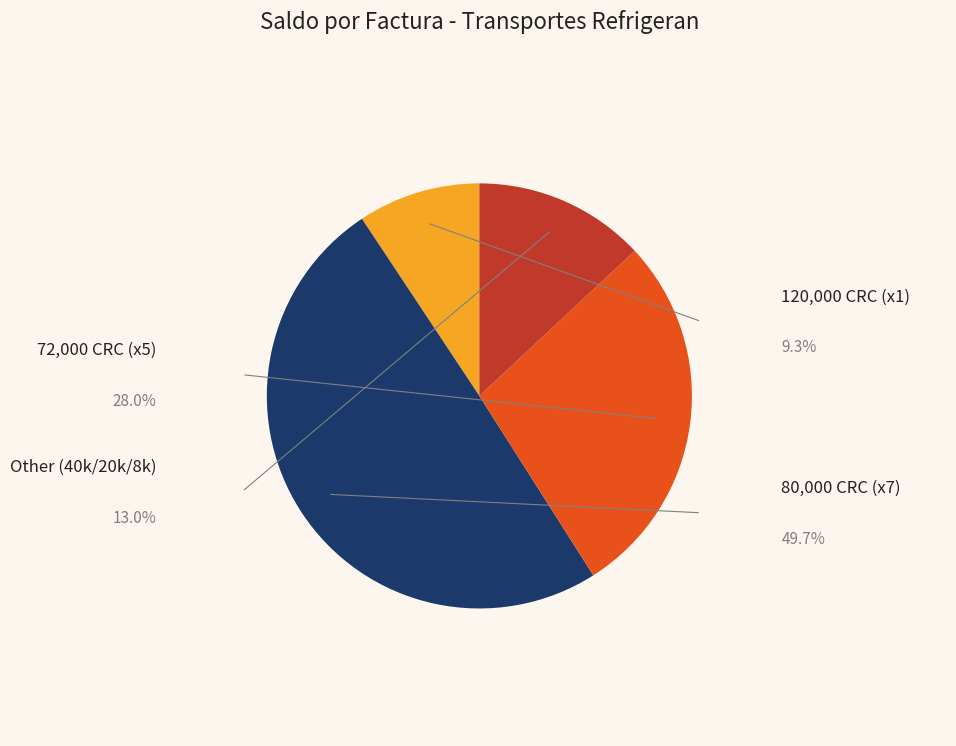

Is there a majority slice in this chart?

No